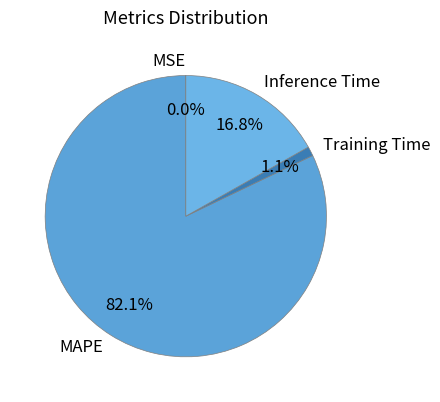

Which category accounts for the majority?

MAPE